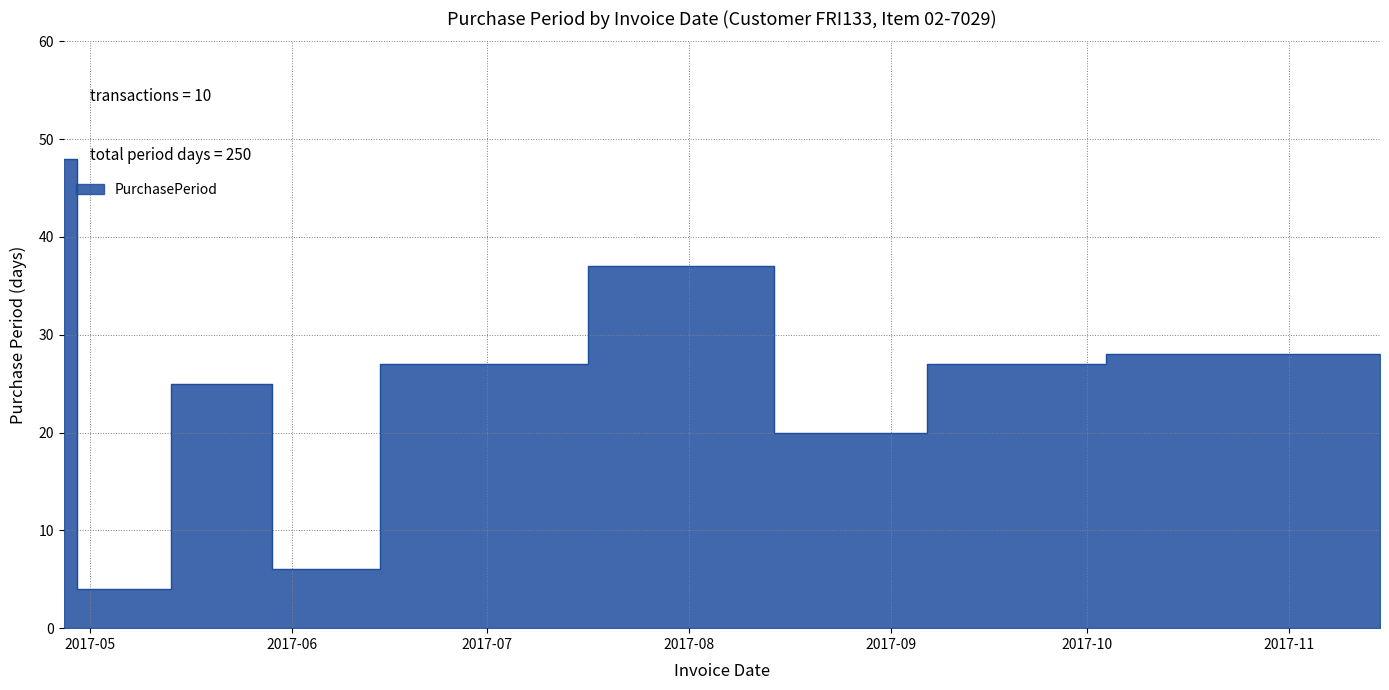

Where is the data nearest to the value 26?

2017-05-26